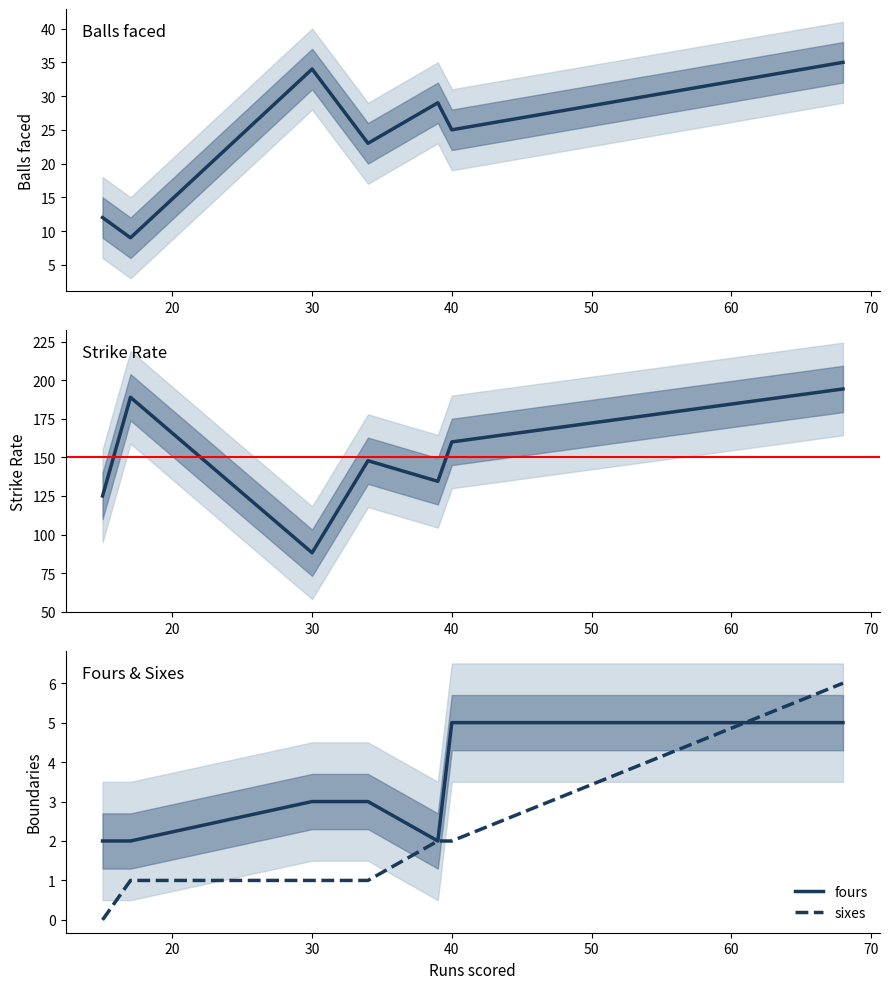

True or false: fours has a value of 3.0 at 30.

True